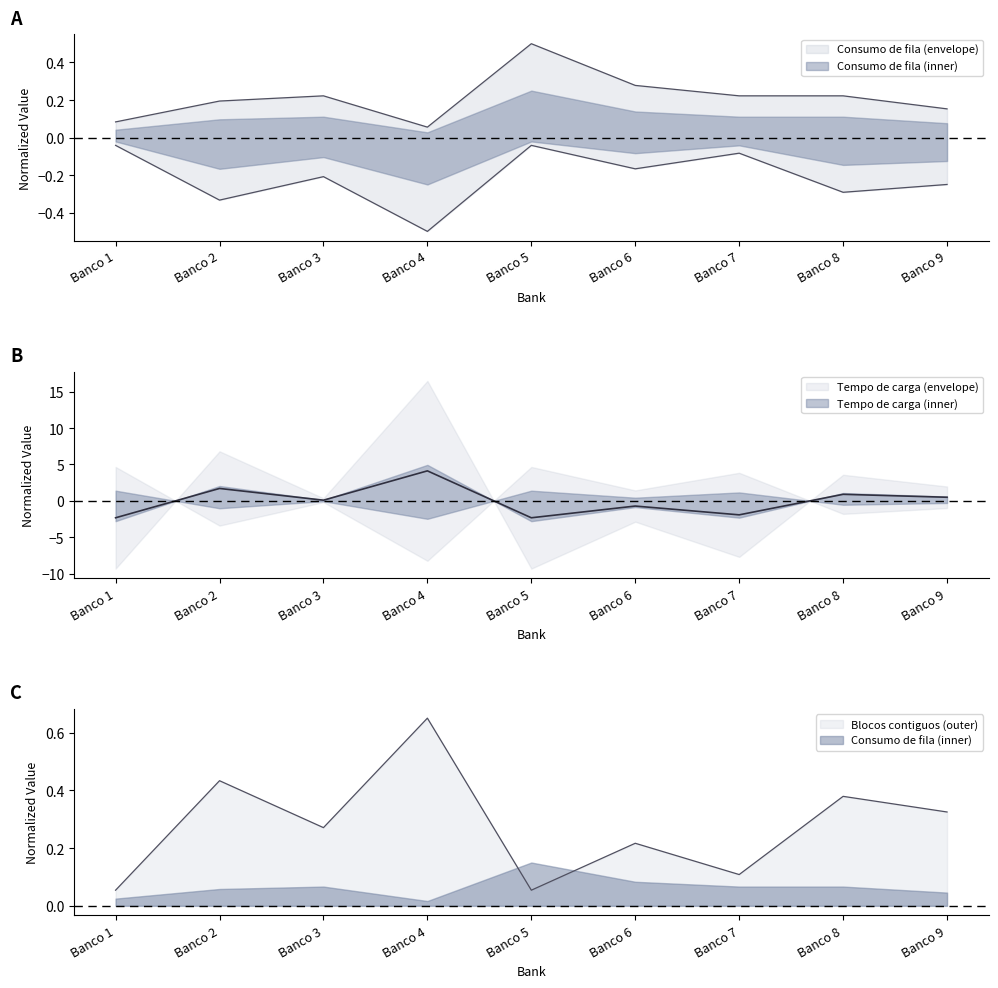

At which category does the chart reach its minimum across all series?

Banco 1